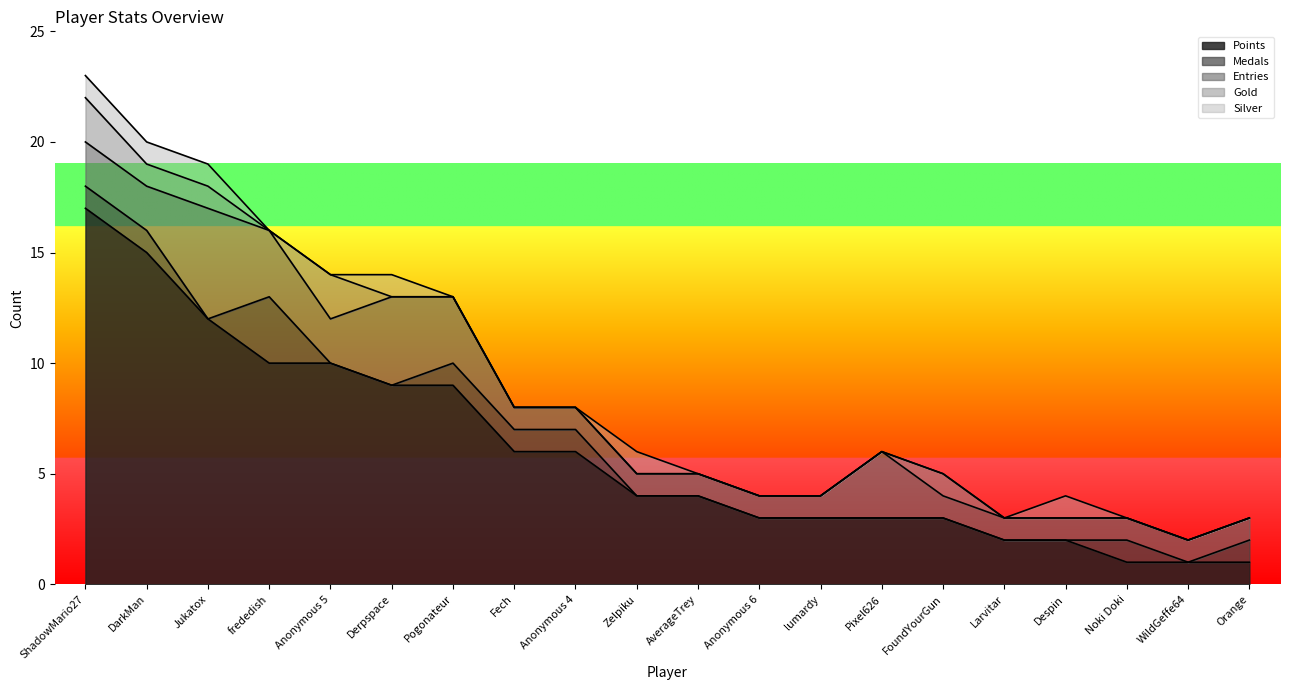

What are all the series names shown in the legend?

Points, Medals, Entries, Gold, Silver